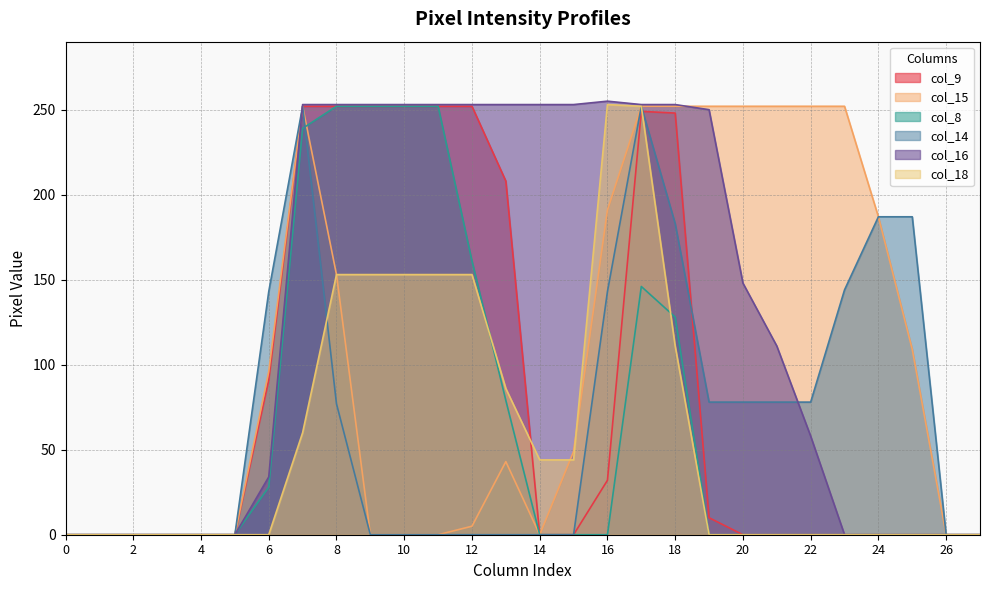

Between 15 and 0, which is larger?

15